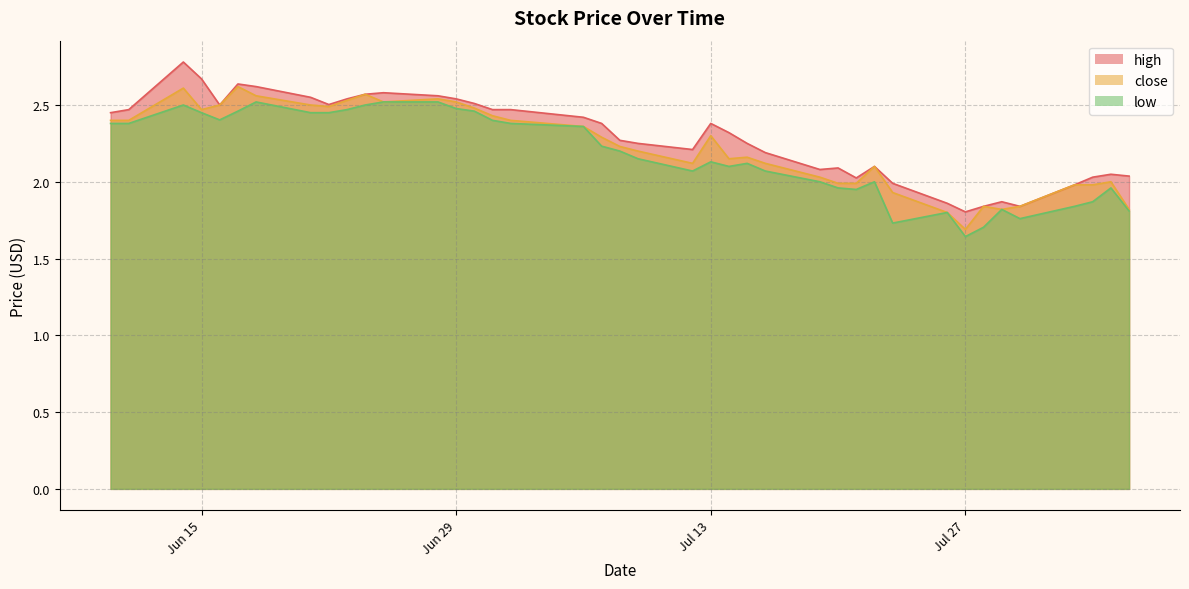

What is the difference between the highest and lowest values at 2021-07-22?

0.1